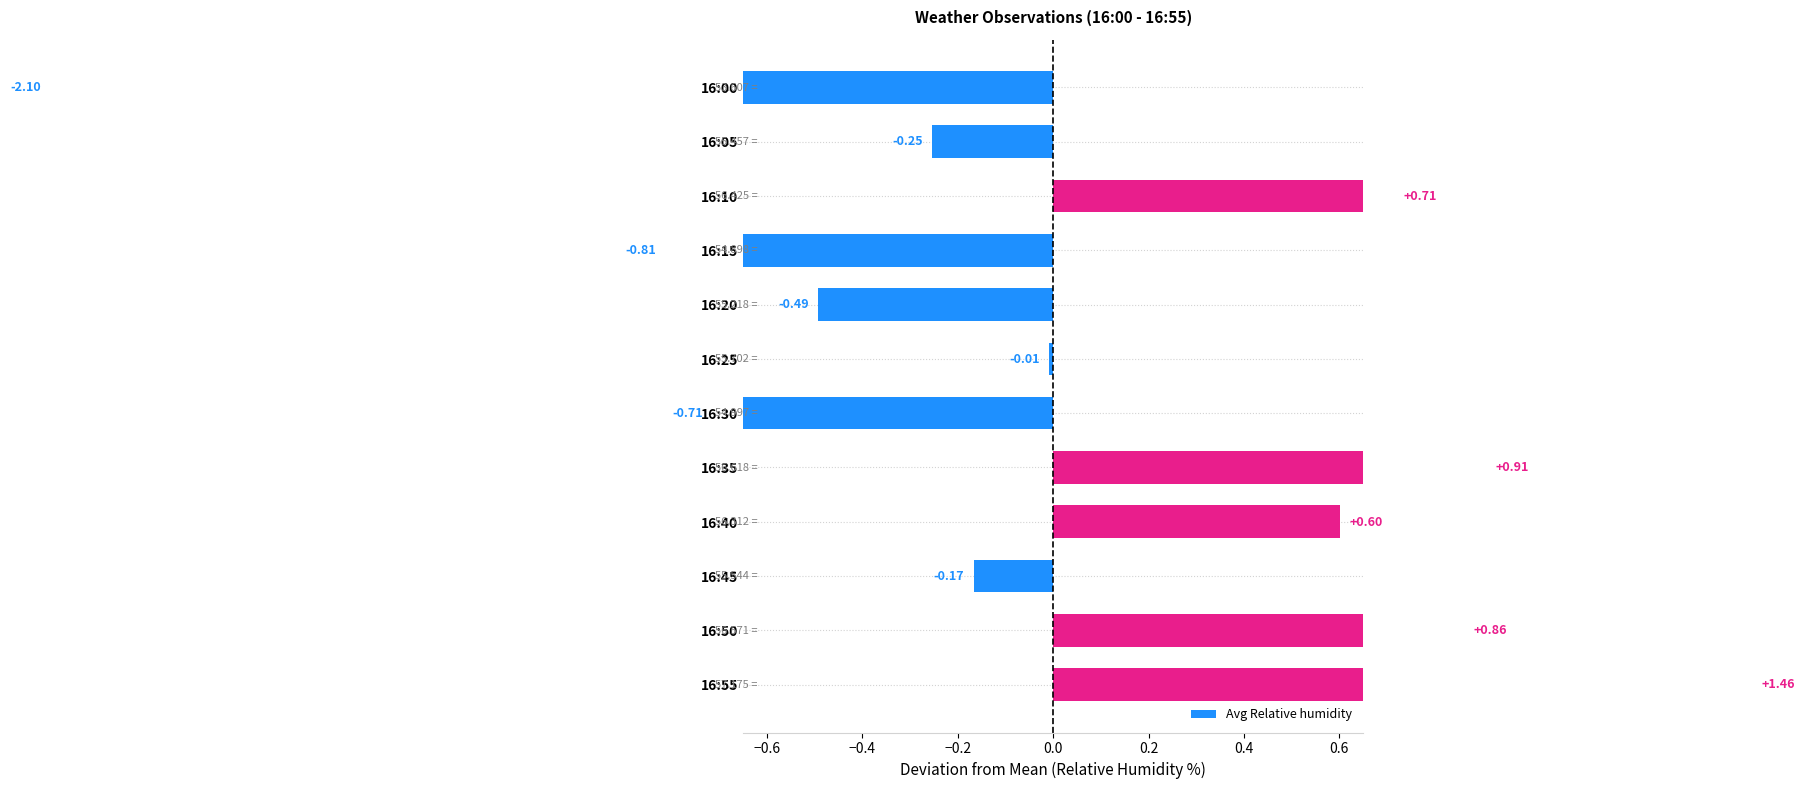

What is the greatest value displayed?

1.5